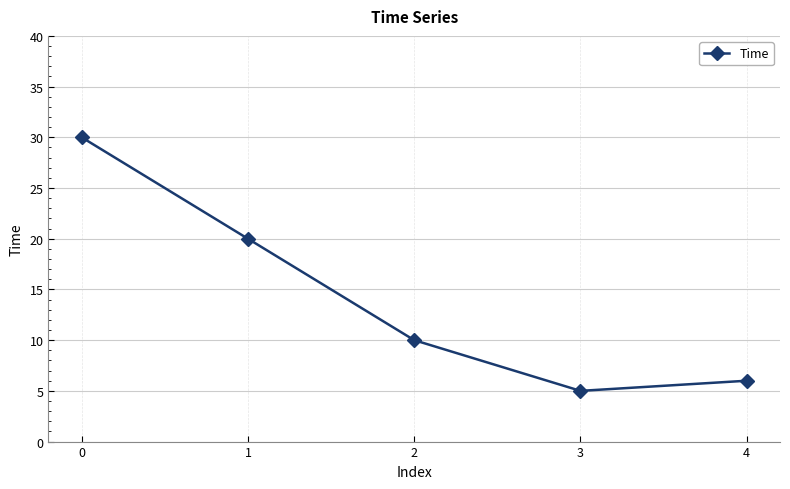

List the labels in order of value, smallest first.

3, 4, 2, 1, 0